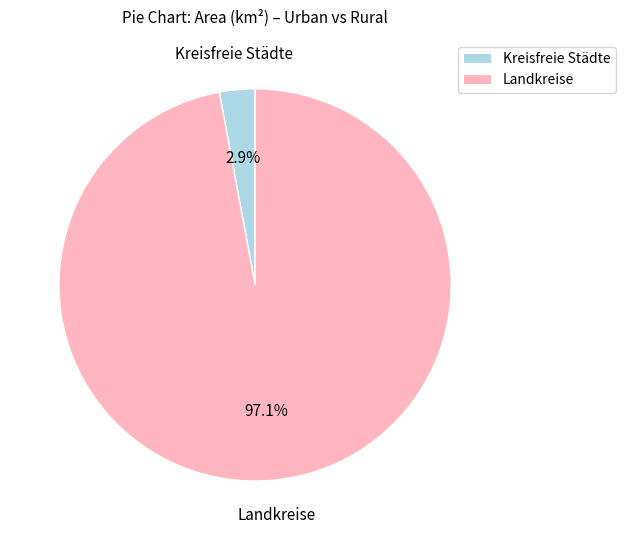

Is there any slice that represents more than half of the pie?

Yes